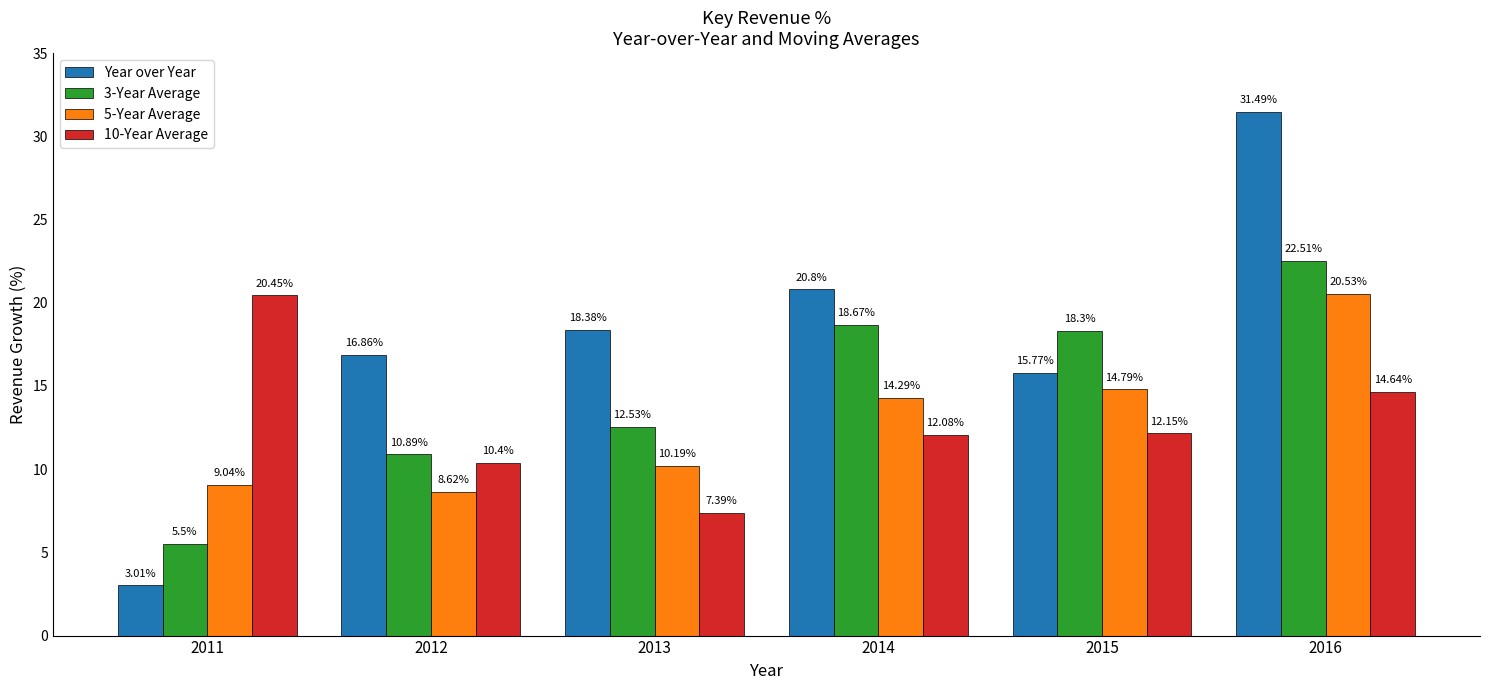

How many series are shown in this chart?

4